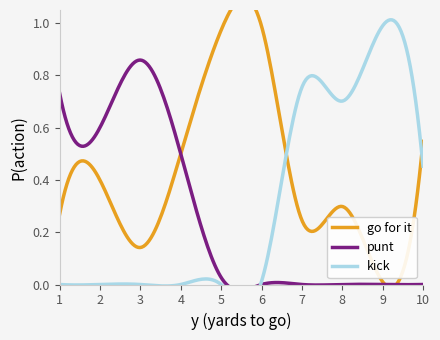

The punt_fzone1 series shows 0.3 at 2. True or false?

False